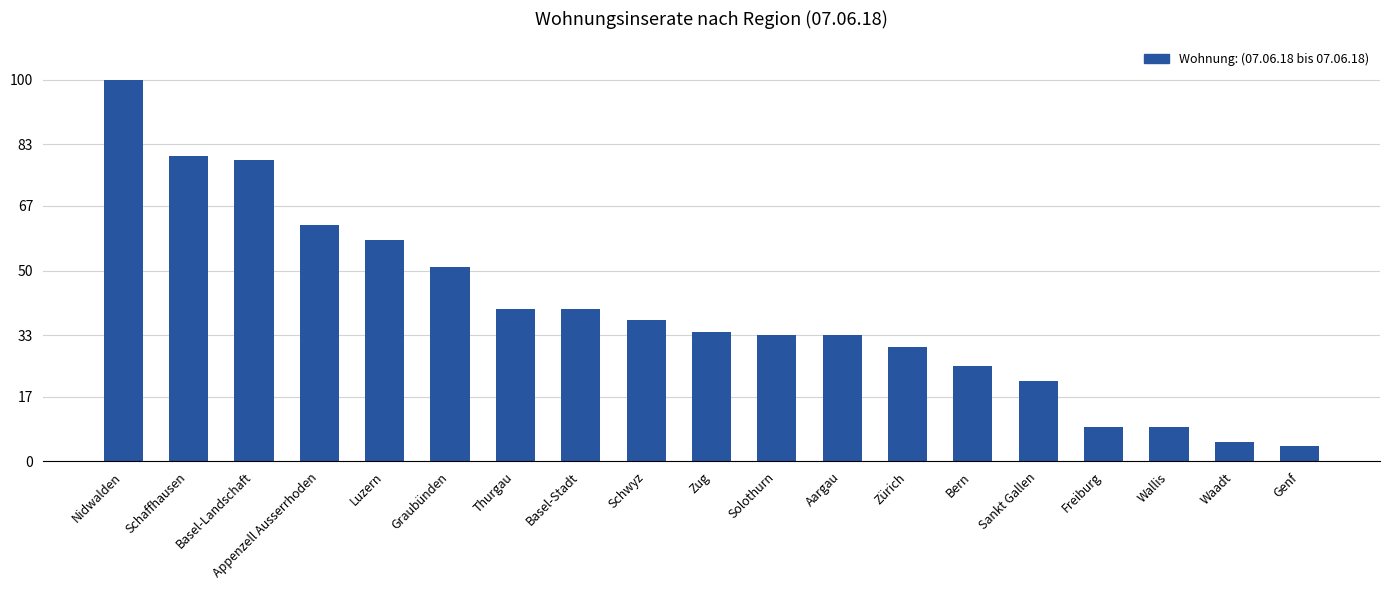

Approximately how many times larger is the value at Basel-Stadt compared to Zug?

1.2